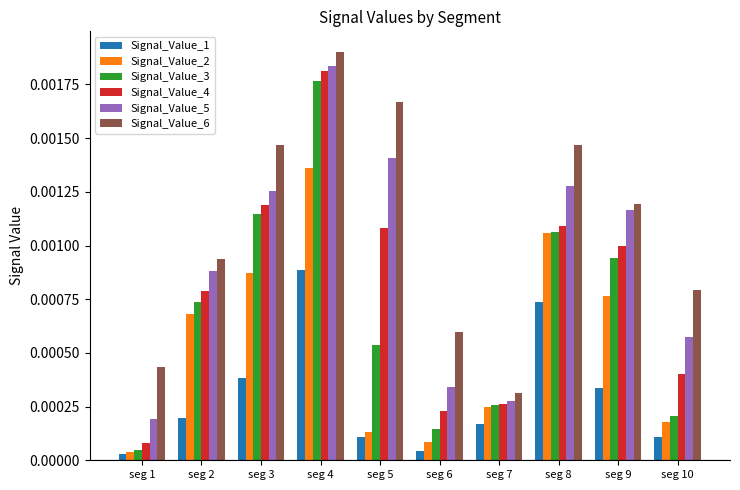

Which category has the lowest value in the Signal_Value_5 series?

seg 1